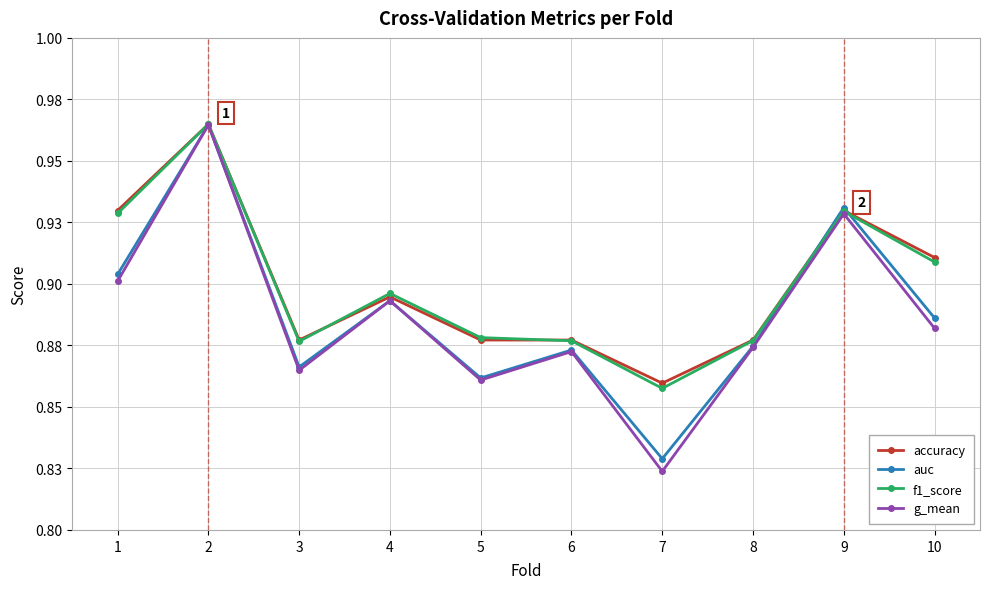

At 3, list the series in order from smallest to largest.

g_mean, auc, f1_score, accuracy